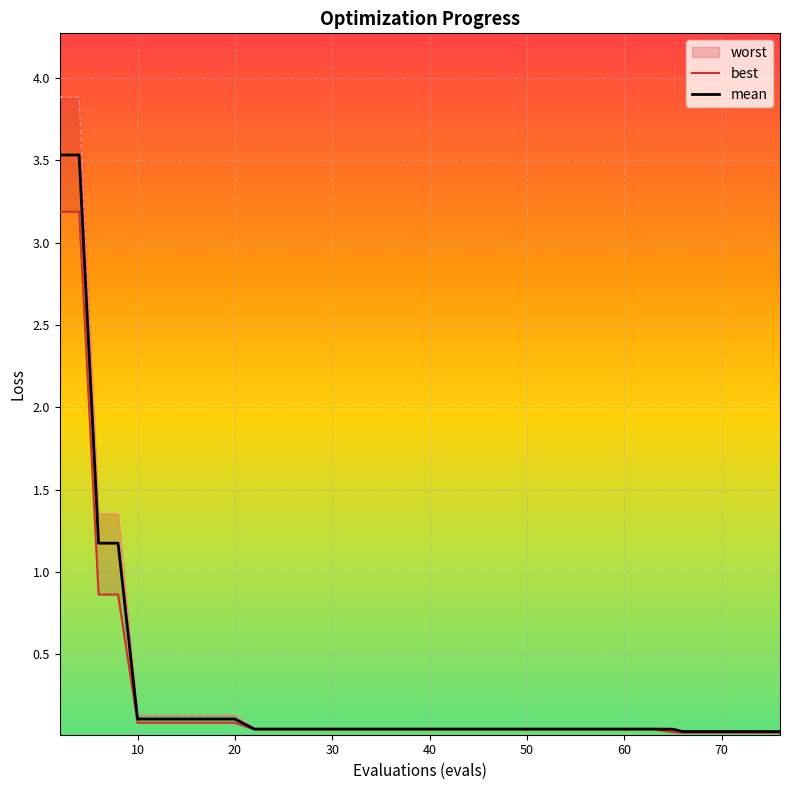

True or false: mean has more than 0 interior local peaks.

False